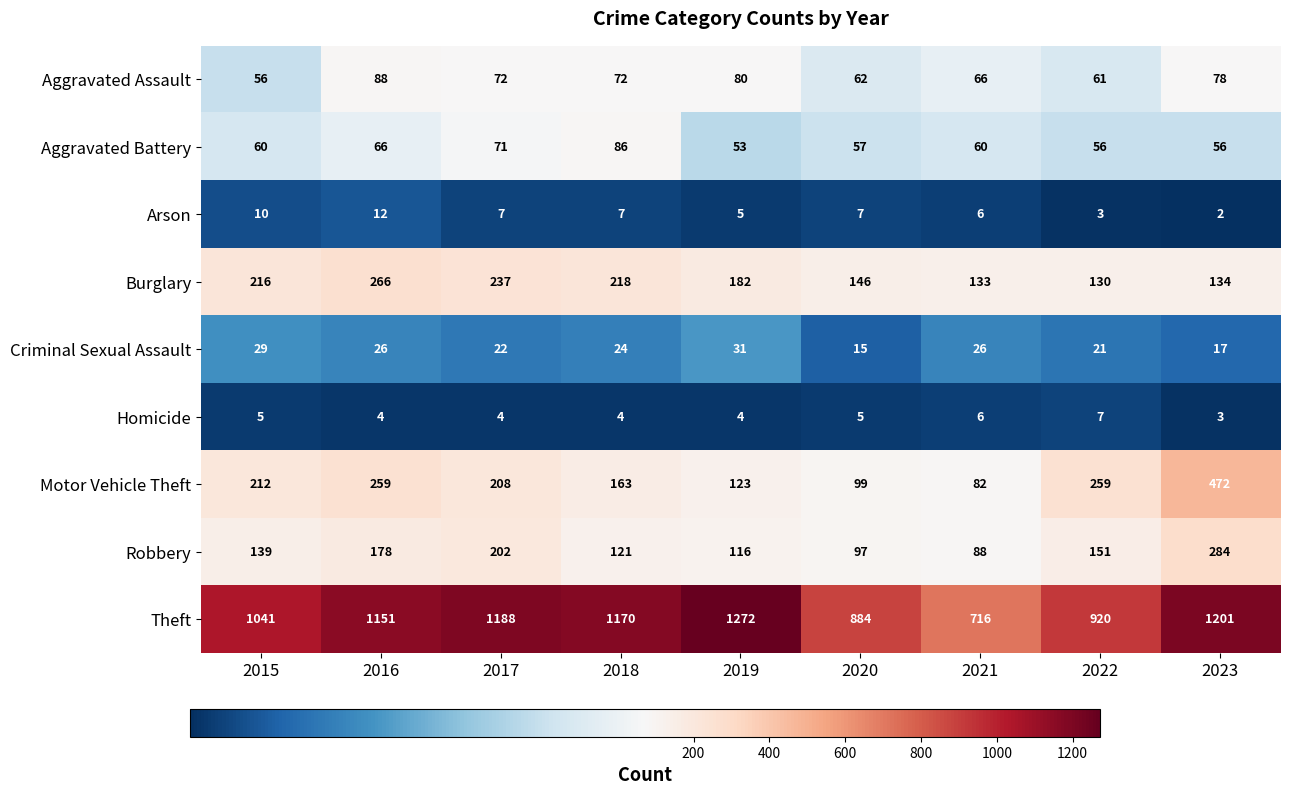

At how many categories does at least one series exceed 139?

9